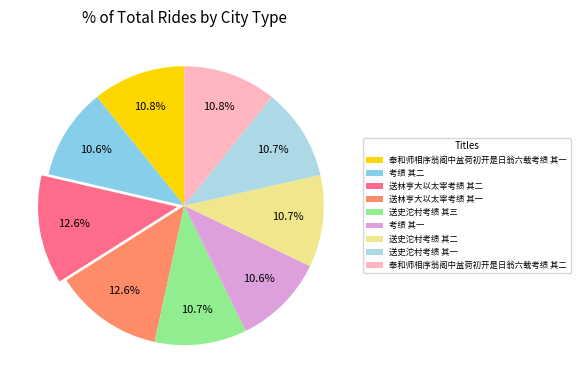

Which slice is the smallest?

考绩 其一